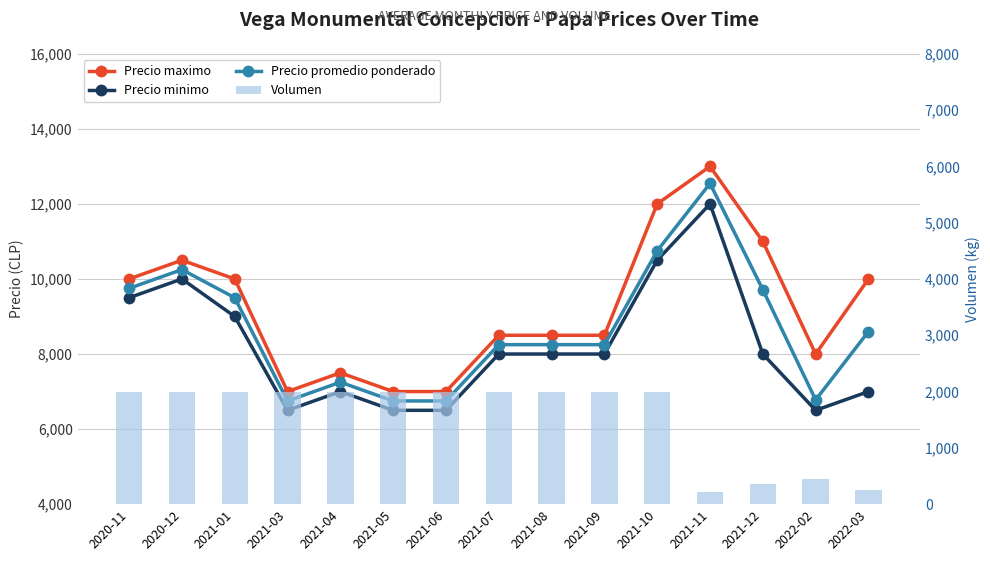

What is the minimum value for Precio minimo?

6500